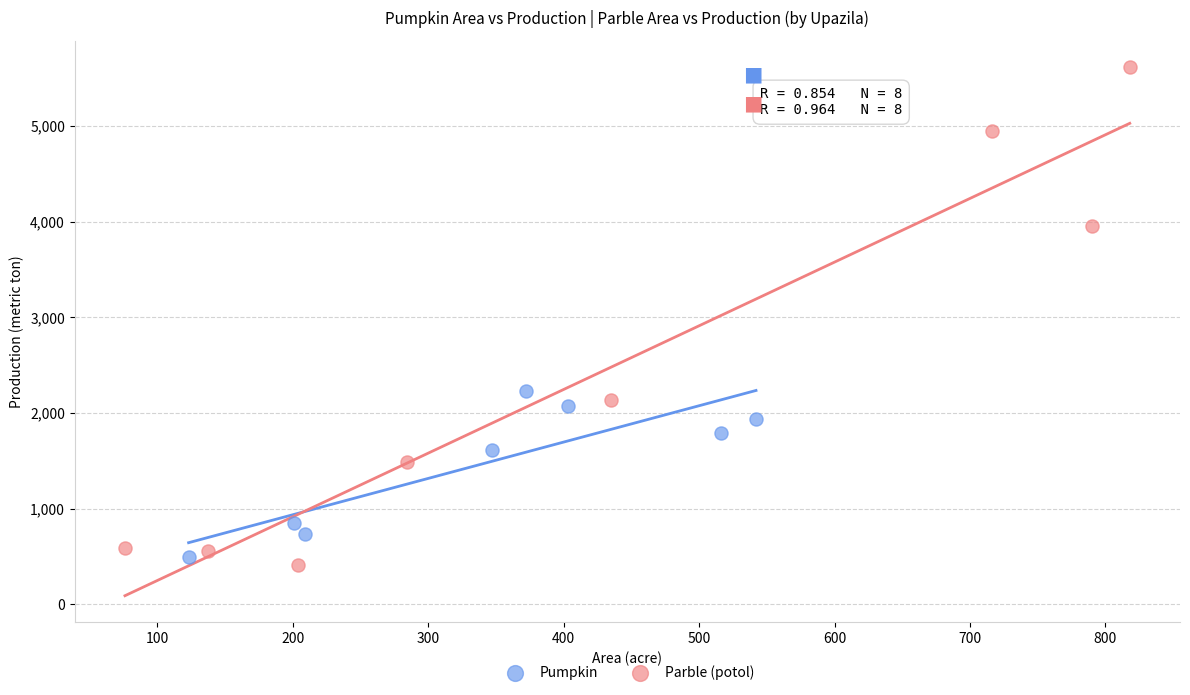

Which series has the widest spread of Y values?

Parble (potol)